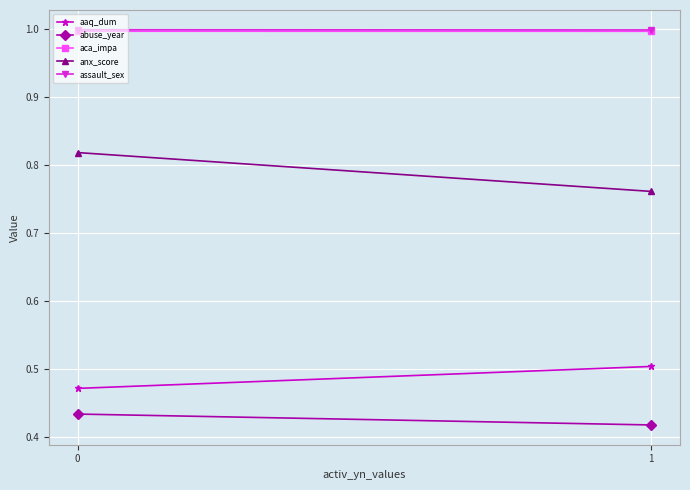

What are all the series names shown in the legend?

aaq_dum, abuse_year, aca_impa, anx_score, assault_sex